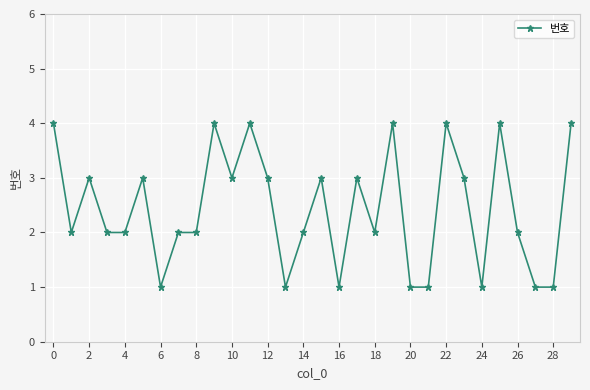

What is the difference between the maximum and second lowest values?

3